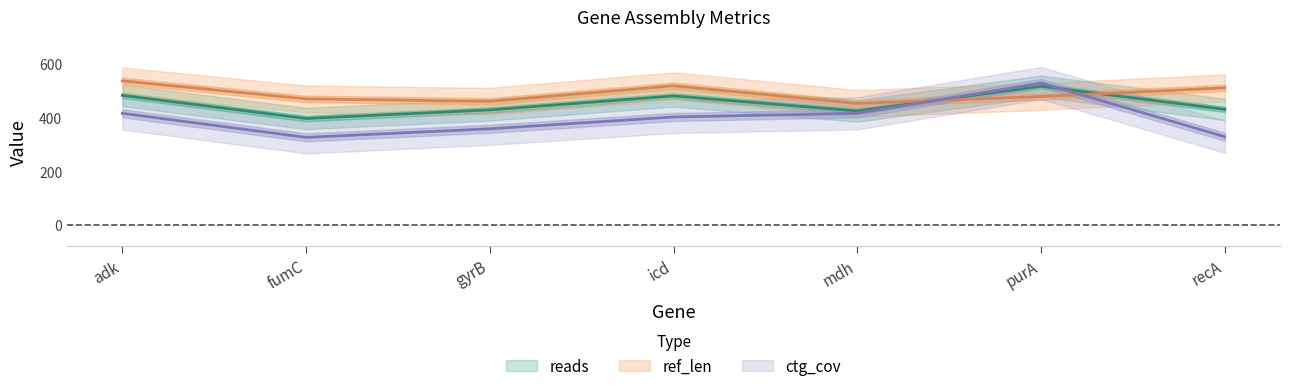

What position from the left is fumC?

2